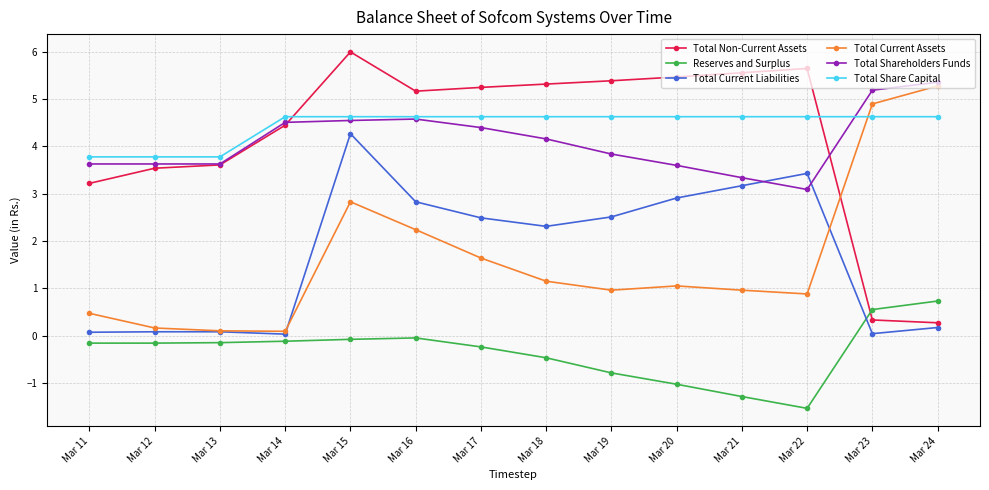

Which series has the largest range (max minus min)?

Total Non-Current Assets